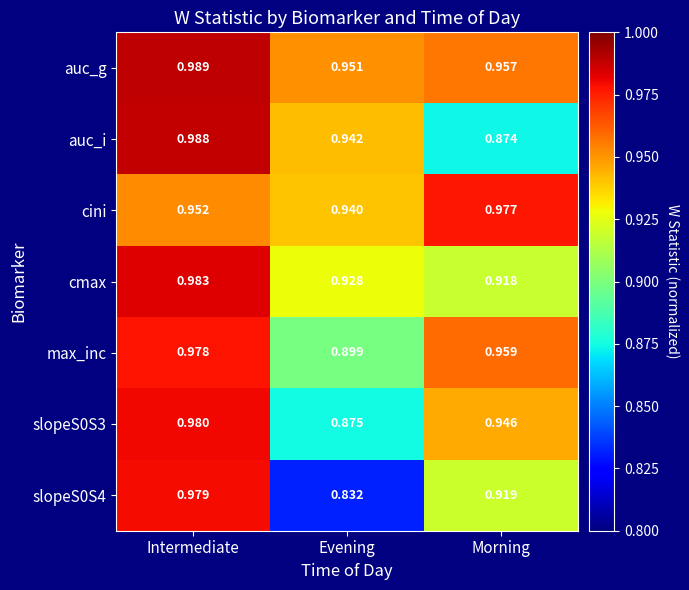

Between Intermediate and Morning, which series saw the biggest shift?

auc_i